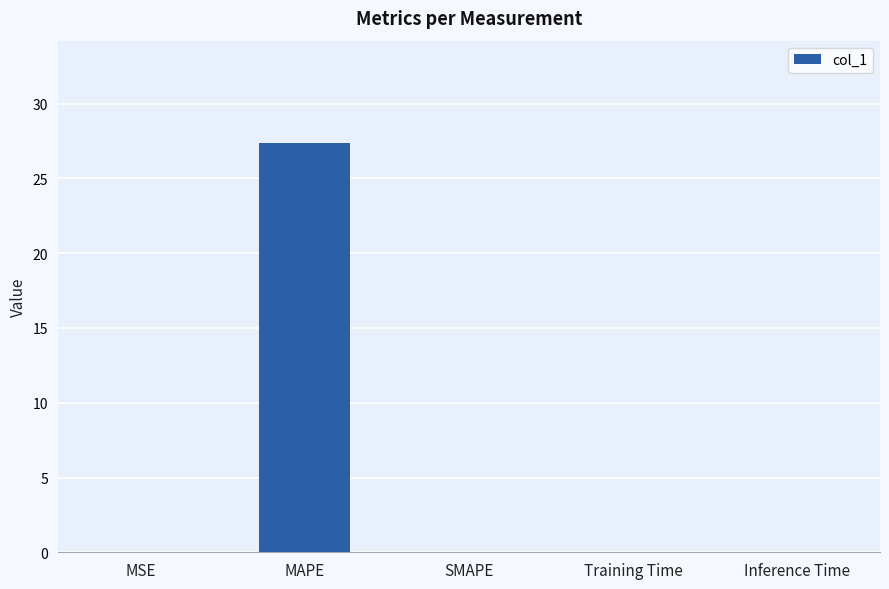

Are the bars horizontal?

No